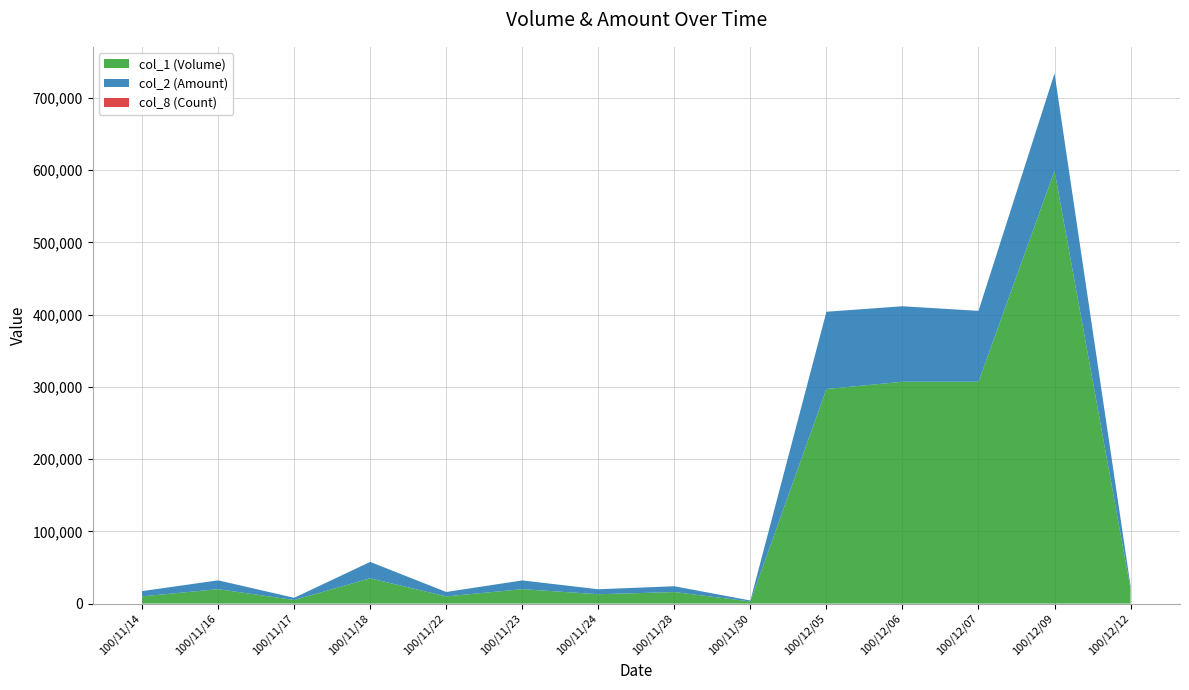

Reading left to right, list all the values displayed in this chart.

col_1 (Volume): 10000	20000	5000	35000	10000	20000	13000	16000	3000	297000	307000	307000	599000	20000
col_2 (Amount): 7300	12200	3050	22700	6100	12100	6880	8030	1290	106920	104480	98140	134800	4200
col_8 (Count): 1	2	1	3	1	2	2	3	1	3	4	5	7	1